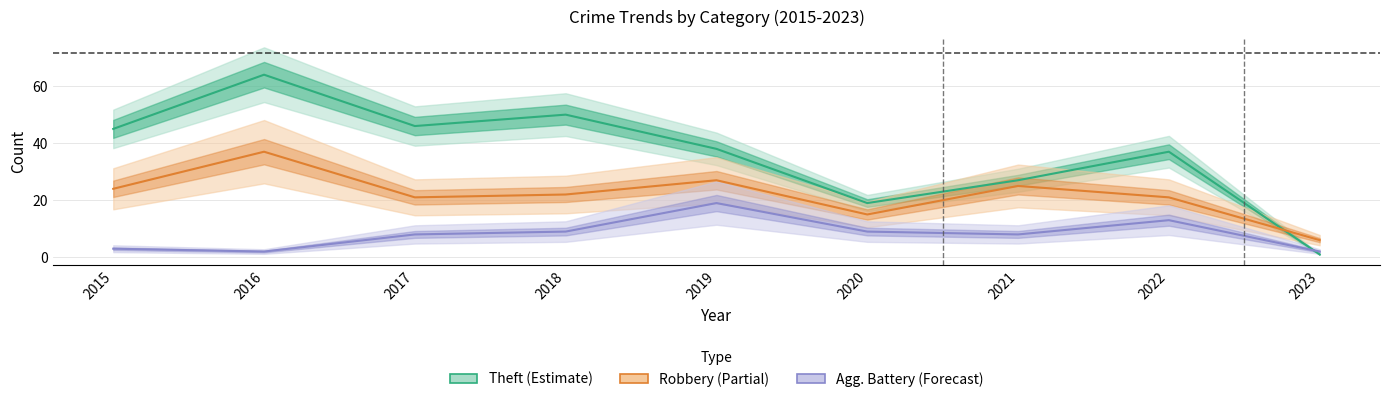

Does the chart display data point markers on the line(s)?

No